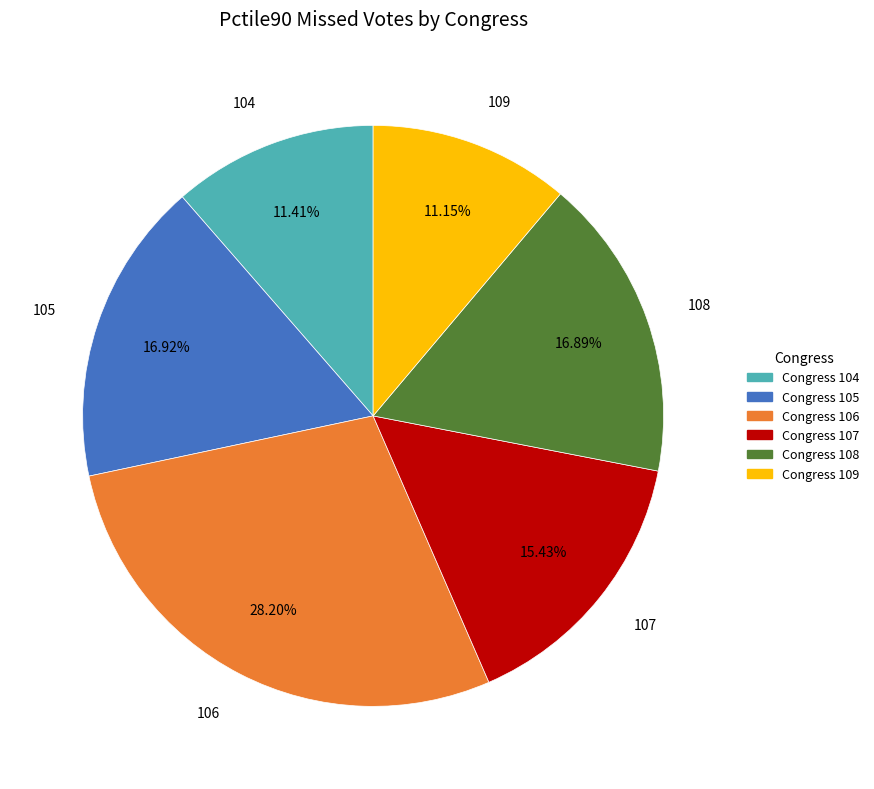

Does 104 account for over 50% of the chart?

No